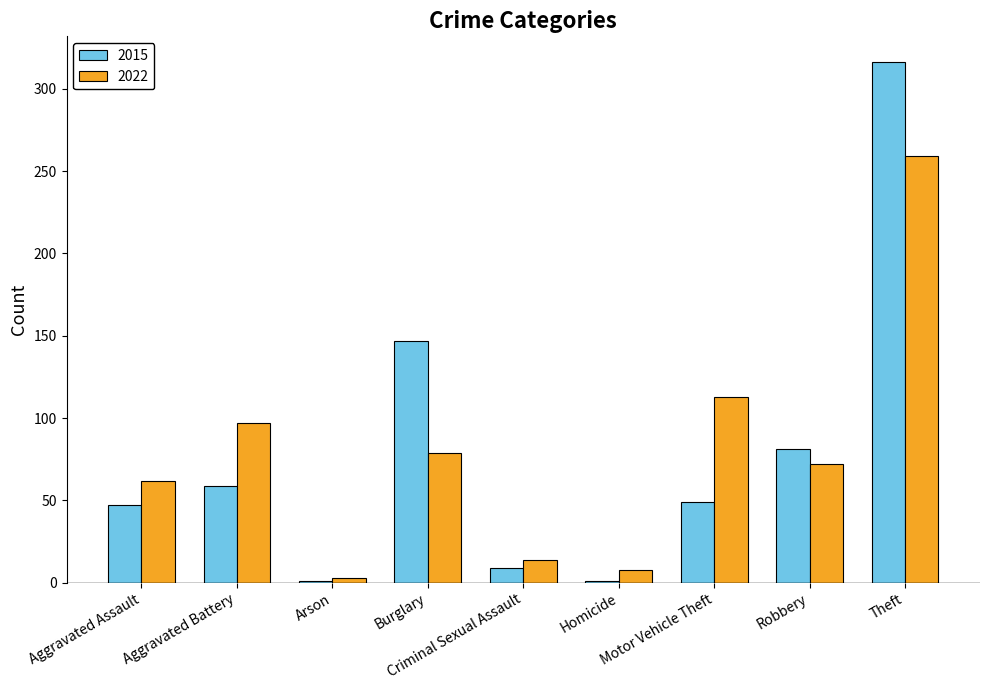

Reading left to right, list all the values displayed in this chart.

2015: Aggravated Assault=47	Aggravated Battery=59	Arson=1	Burglary=147	Criminal Sexual Assault=9	Homicide=1	Motor Vehicle Theft=49	Robbery=81	Theft=316
2022: Aggravated Assault=62	Aggravated Battery=97	Arson=3	Burglary=79	Criminal Sexual Assault=14	Homicide=8	Motor Vehicle Theft=113	Robbery=72	Theft=259